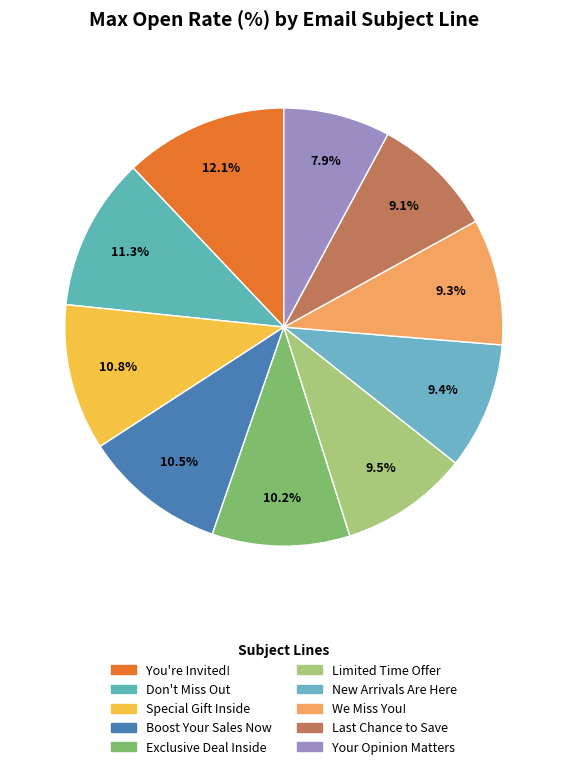

Does Special Gift Inside account for over 50% of the chart?

No